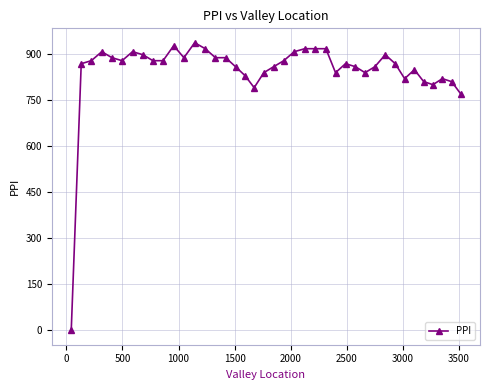

What is the maximum value shown in the chart?

936.6